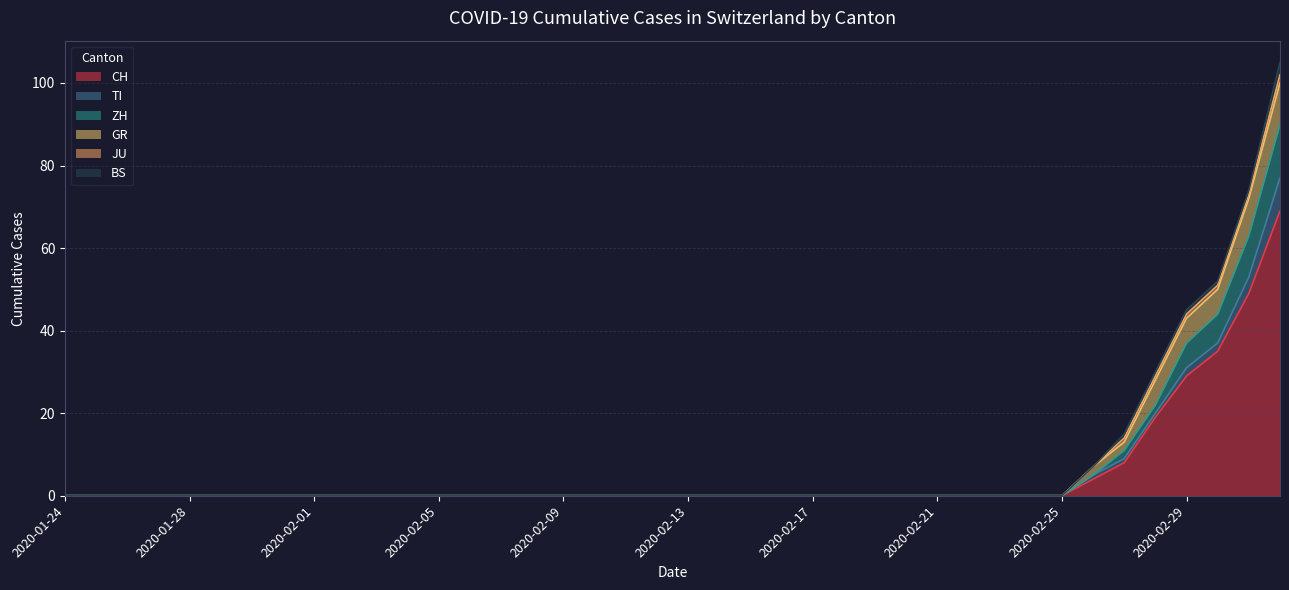

At which category is the sum across all series the highest?

2020-03-03